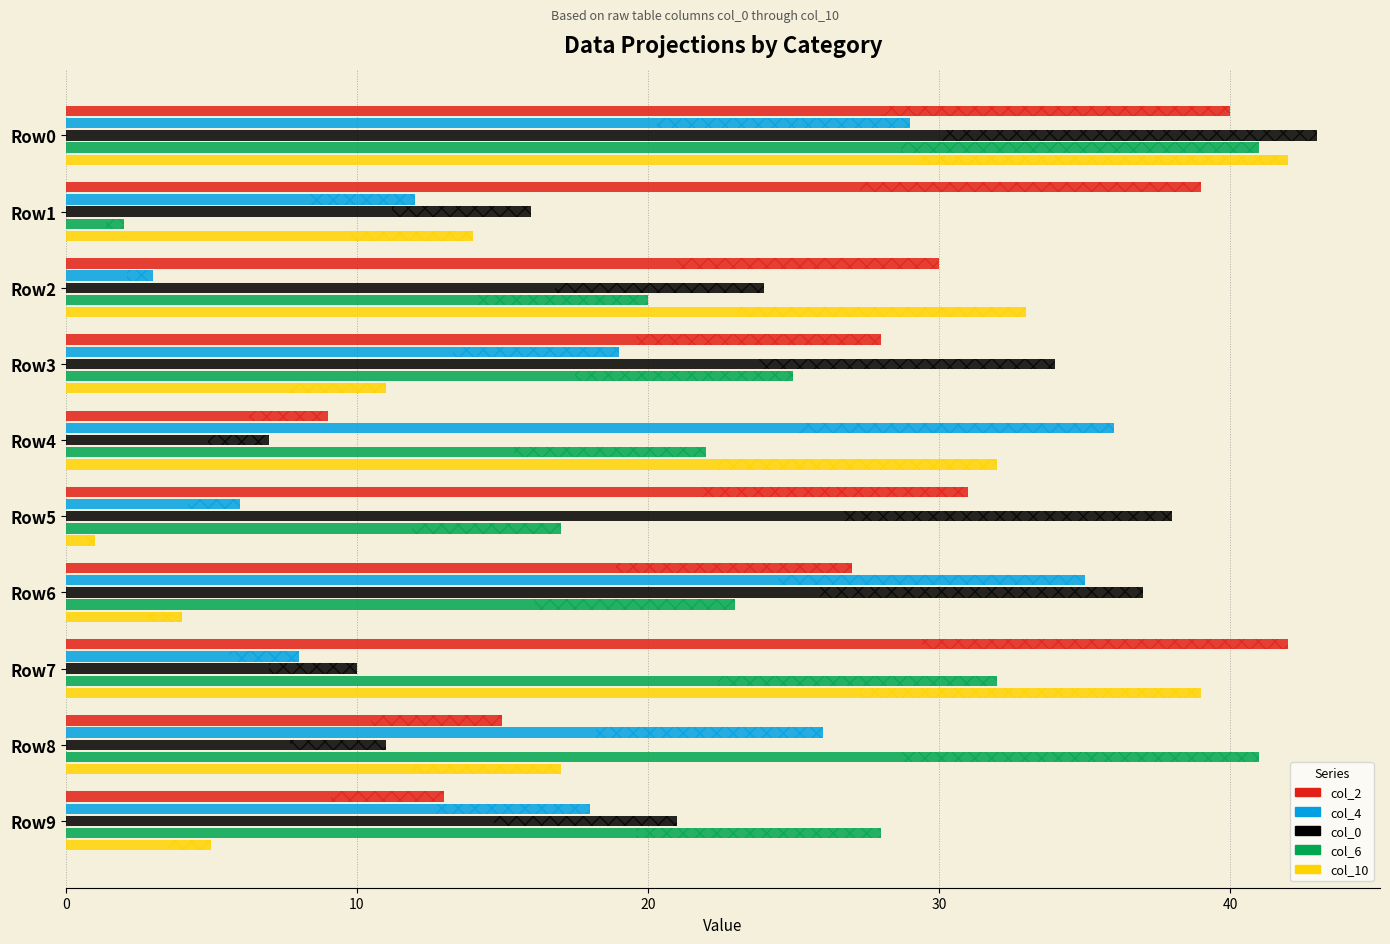

How many series are shown in this chart?

5